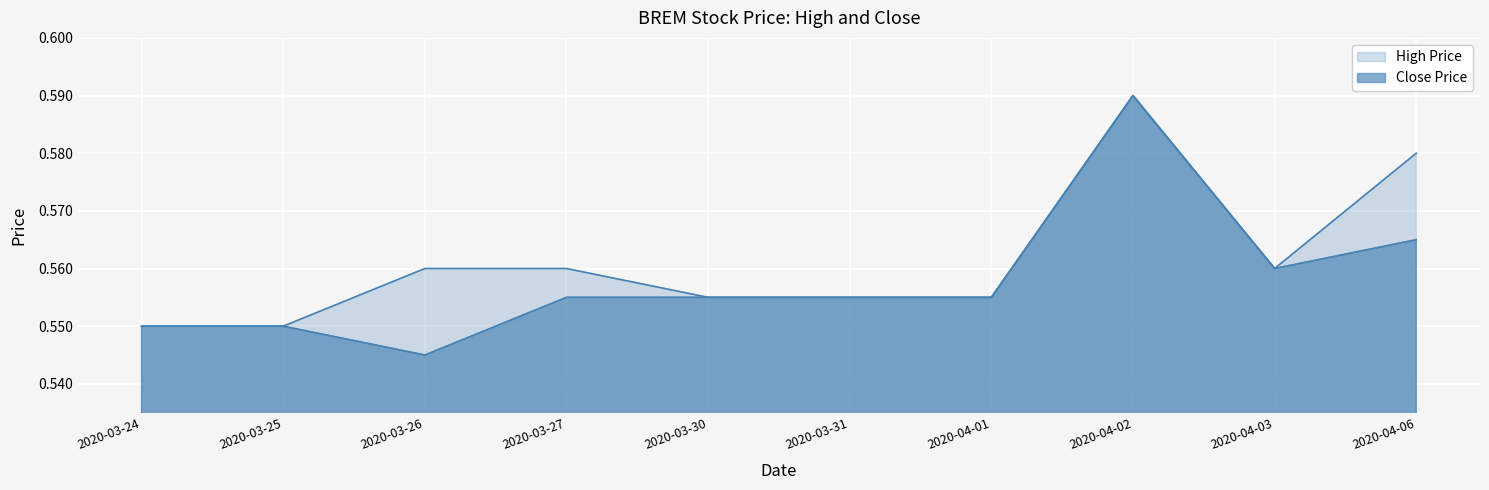

What is the lowest value of the high series?

0.6